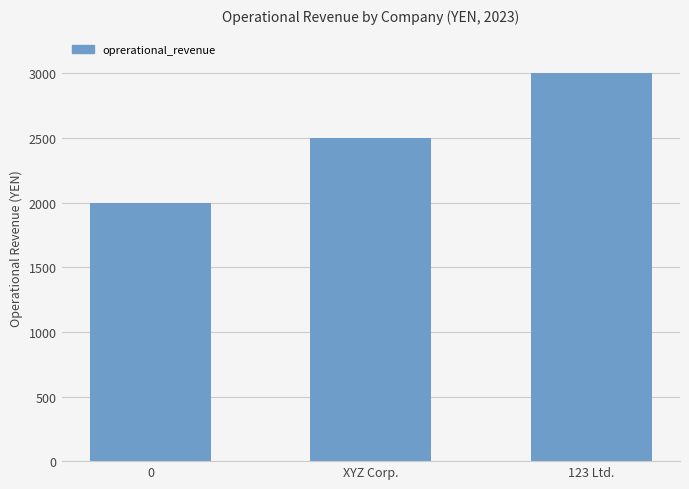

What is the ratio of the value at 123 Ltd. to the value at 0?

1.5